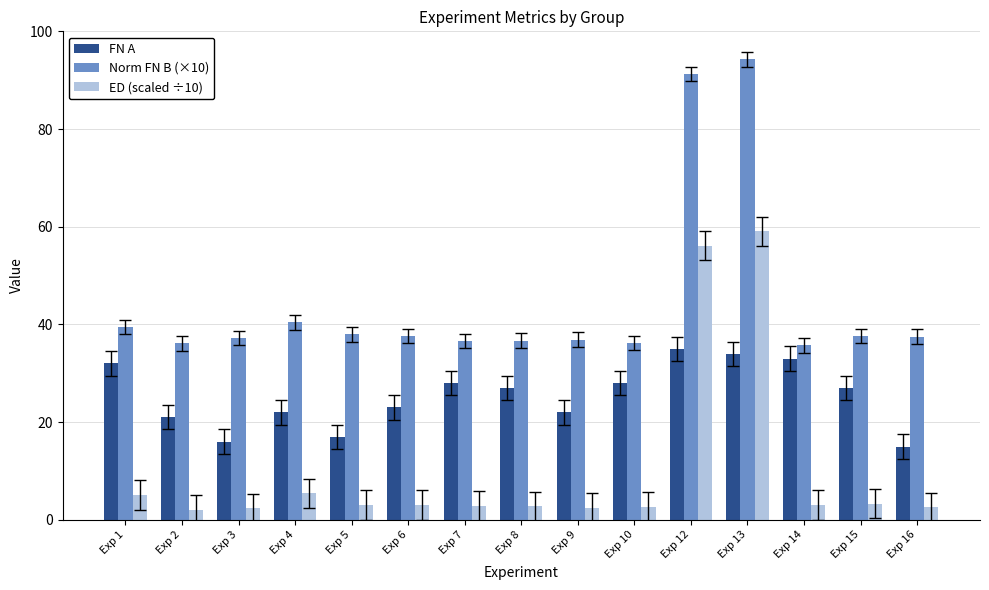

How many data points does each series have?

15